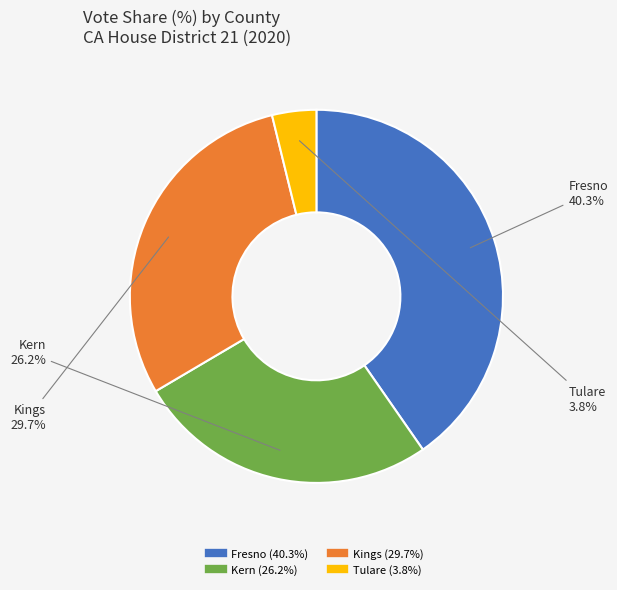

How many slices are in this pie chart?

4